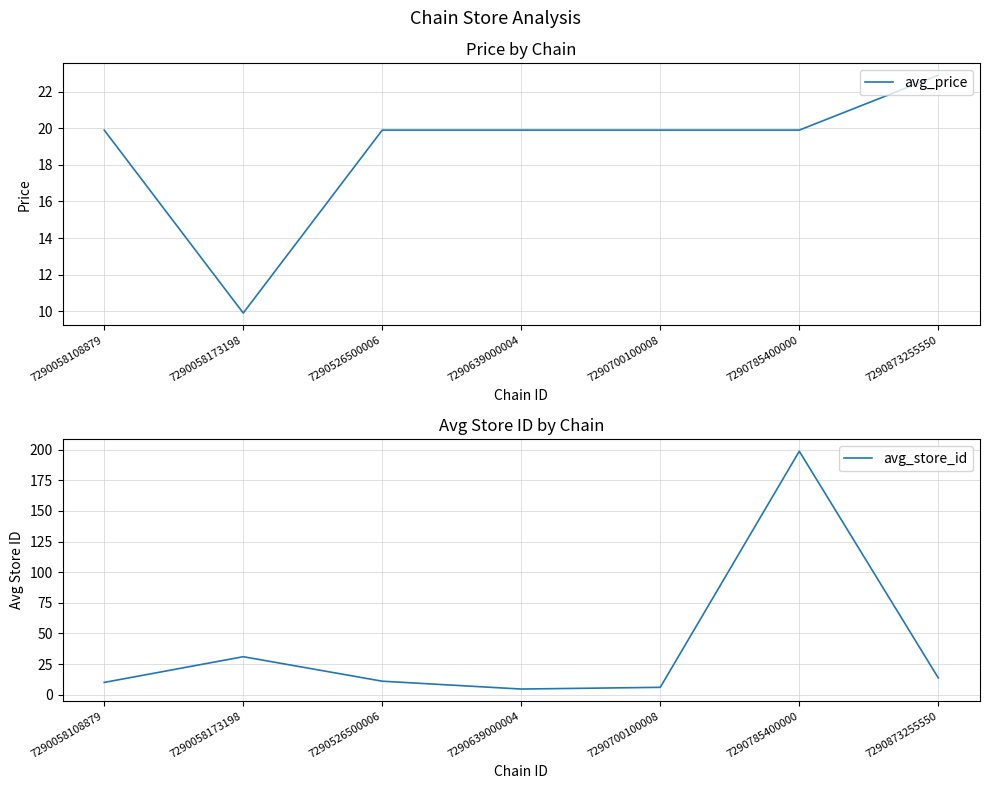

Rank the series by their average value, from lowest to highest.

avg_price, avg_store_id